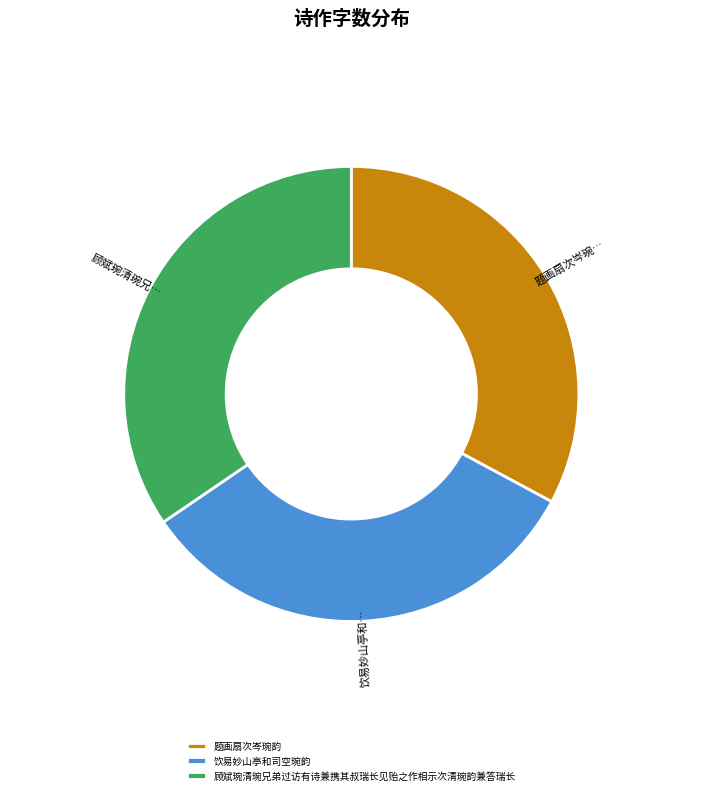

Is it true that 饮易妙山亭和司空琬韵 is 33% of the pie?

True